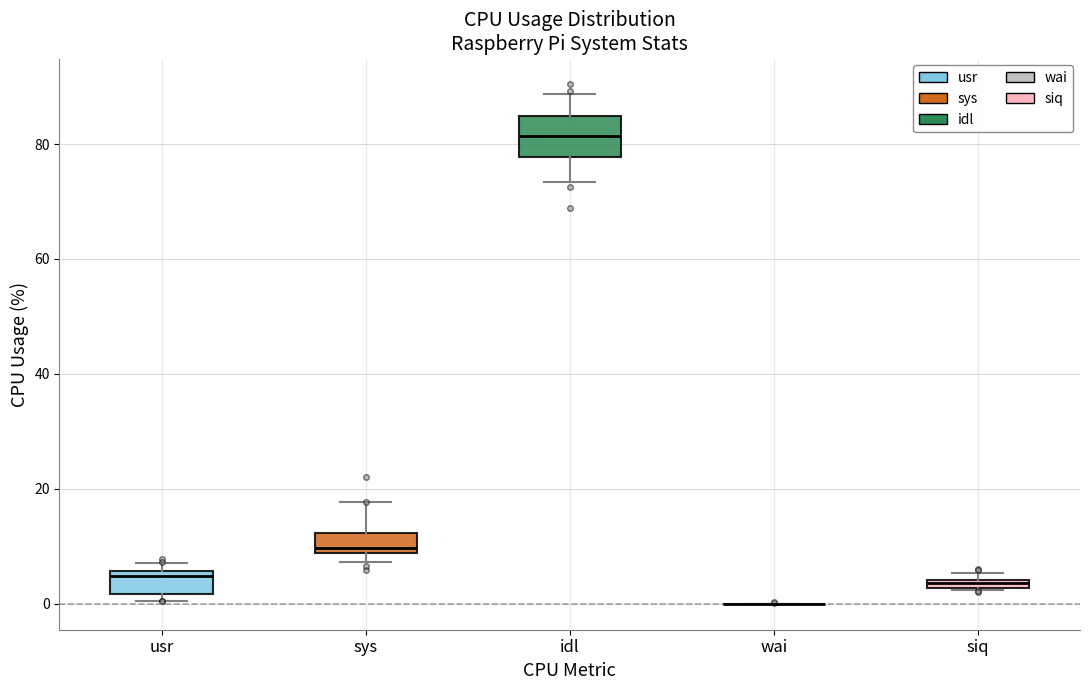

Where is the upper edge of the box for siq on the y-axis? The values are not printed on the chart, so give them approximately, as read against the axis.

4